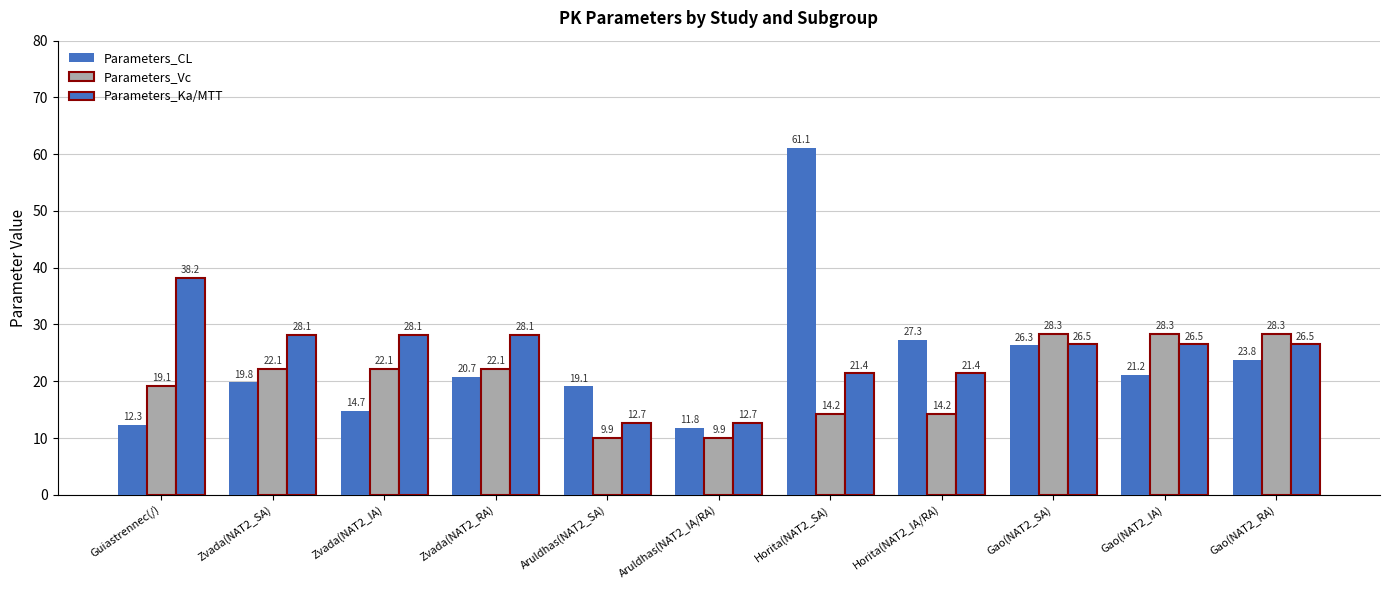

Are the bars grouped side by side (vs. stacked)?

Yes